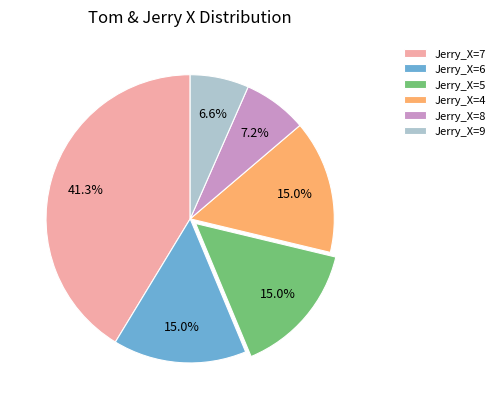

What portion of the pie excludes Jerry_X=8?

92.8%